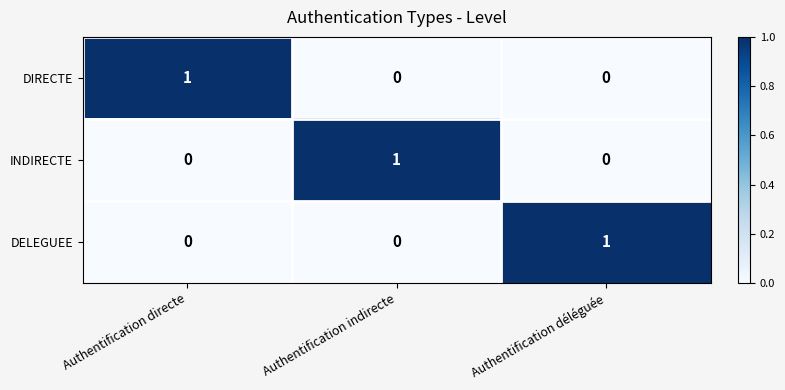

Which category has the highest value in the INDIRECTE series?

Authentification indirecte